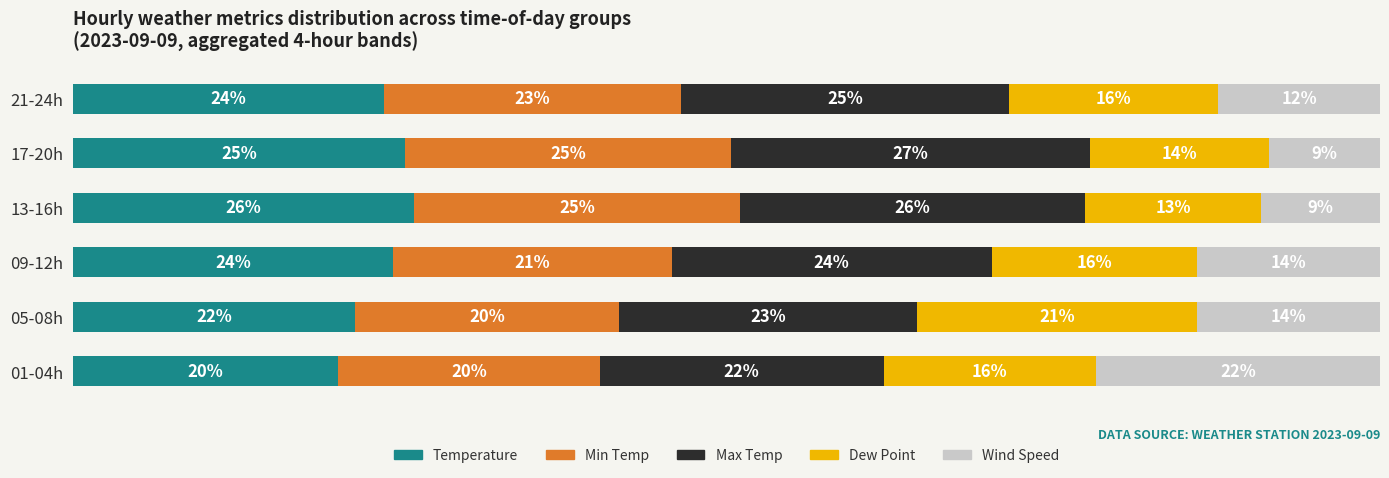

At which label does Temperature reach its peak?

13-16h